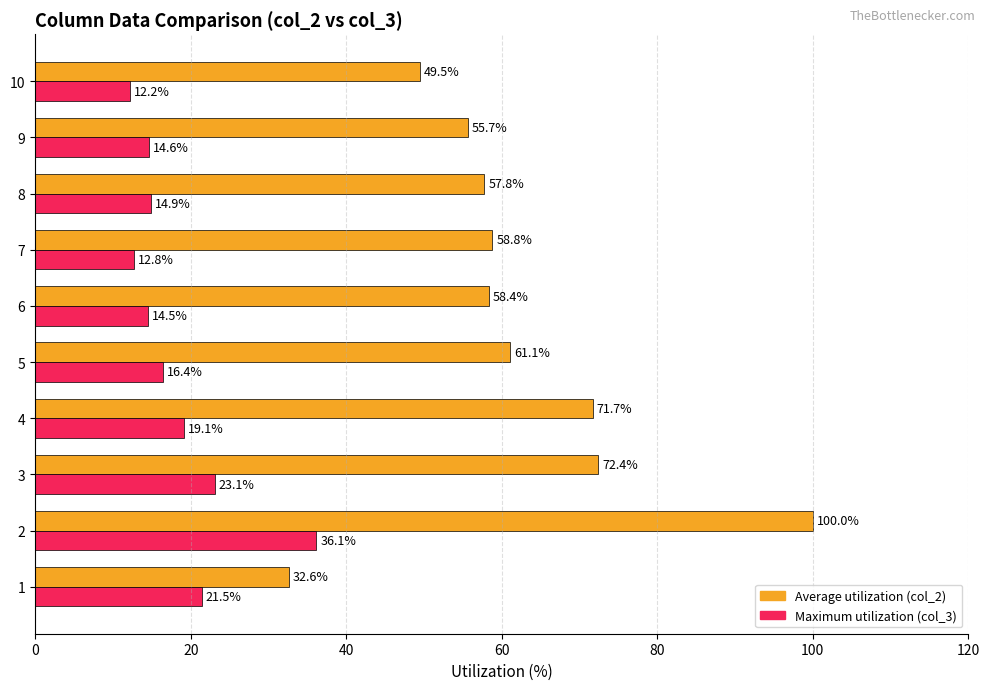

What is the difference between the highest and lowest values at 4?

52.6